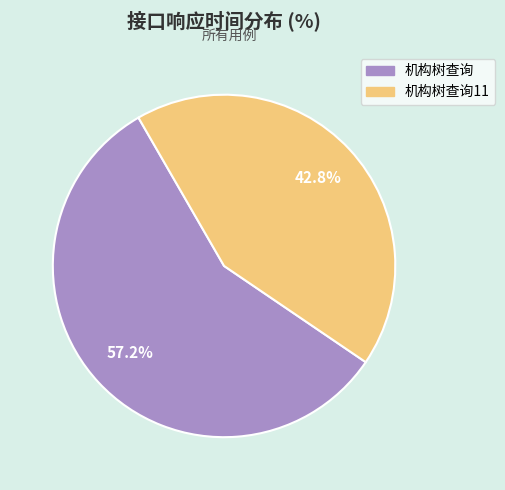

To the nearest percent, what portion does 机构树查询11 represent?

43%